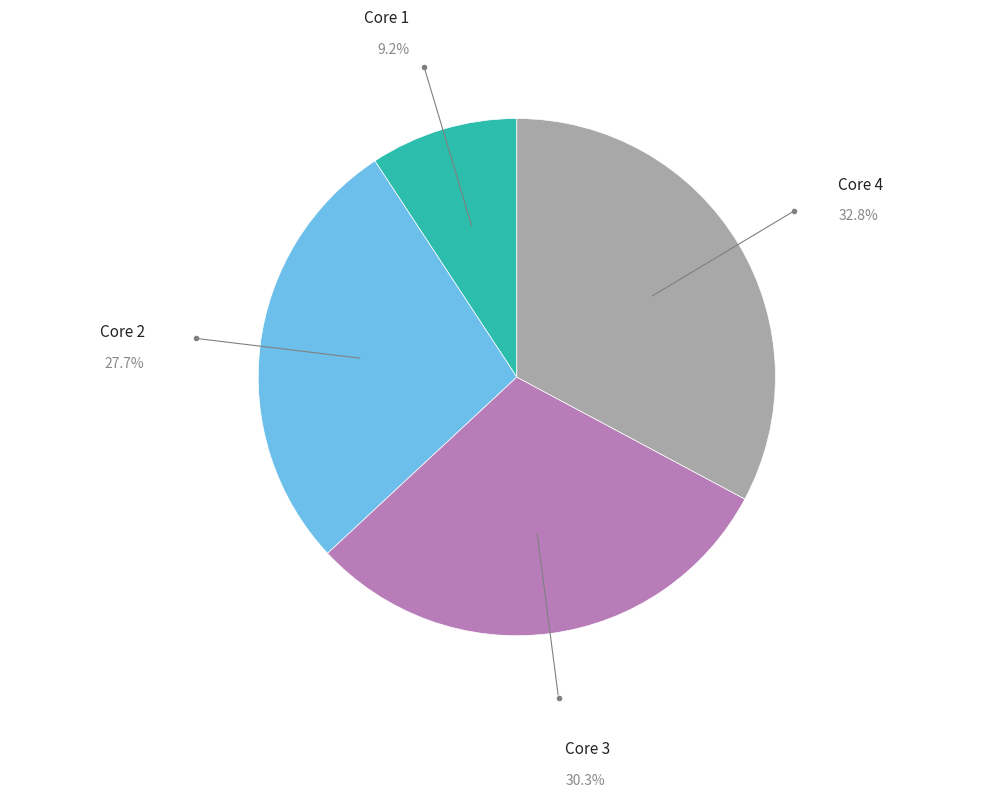

How much of the chart is everything except Core 2?

72.3%